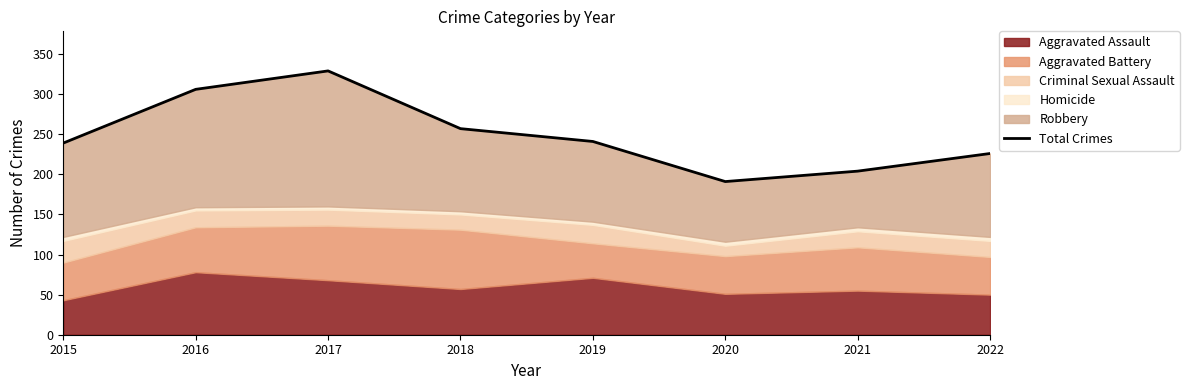

What is the minimum value shown in the chart?

191